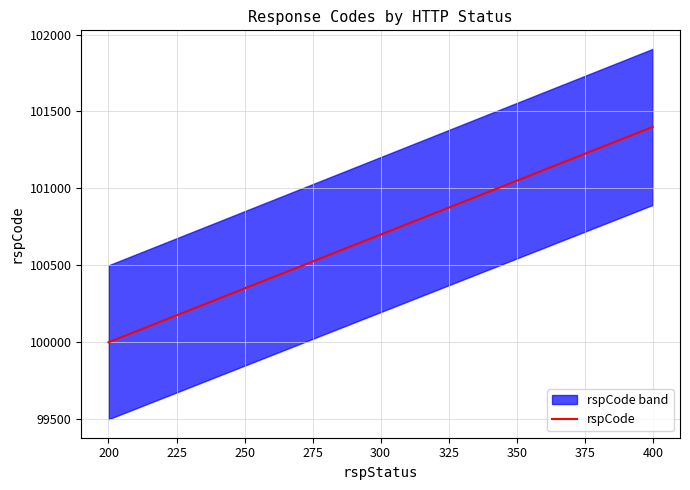

The chart shows a value of 182078 at 400. True or false?

False